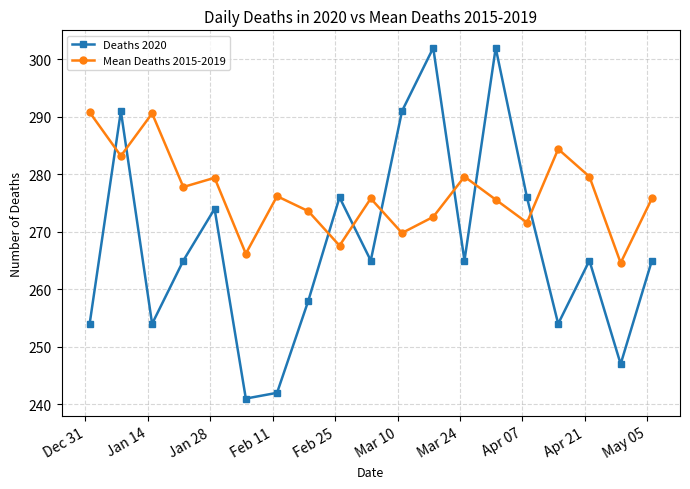

In Deaths 2020, how many points are lower than both neighbors (excluding endpoints)?

6